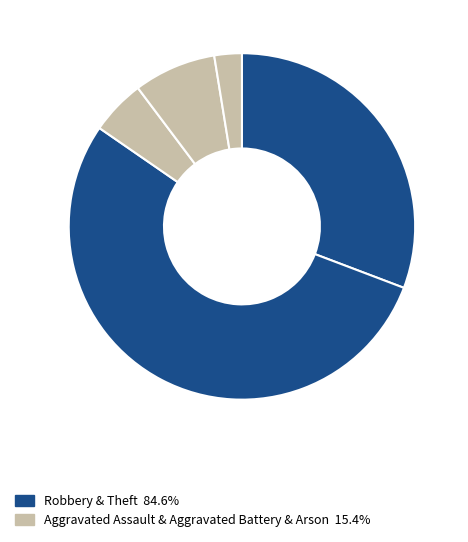

Count the number of slices in the pie.

5